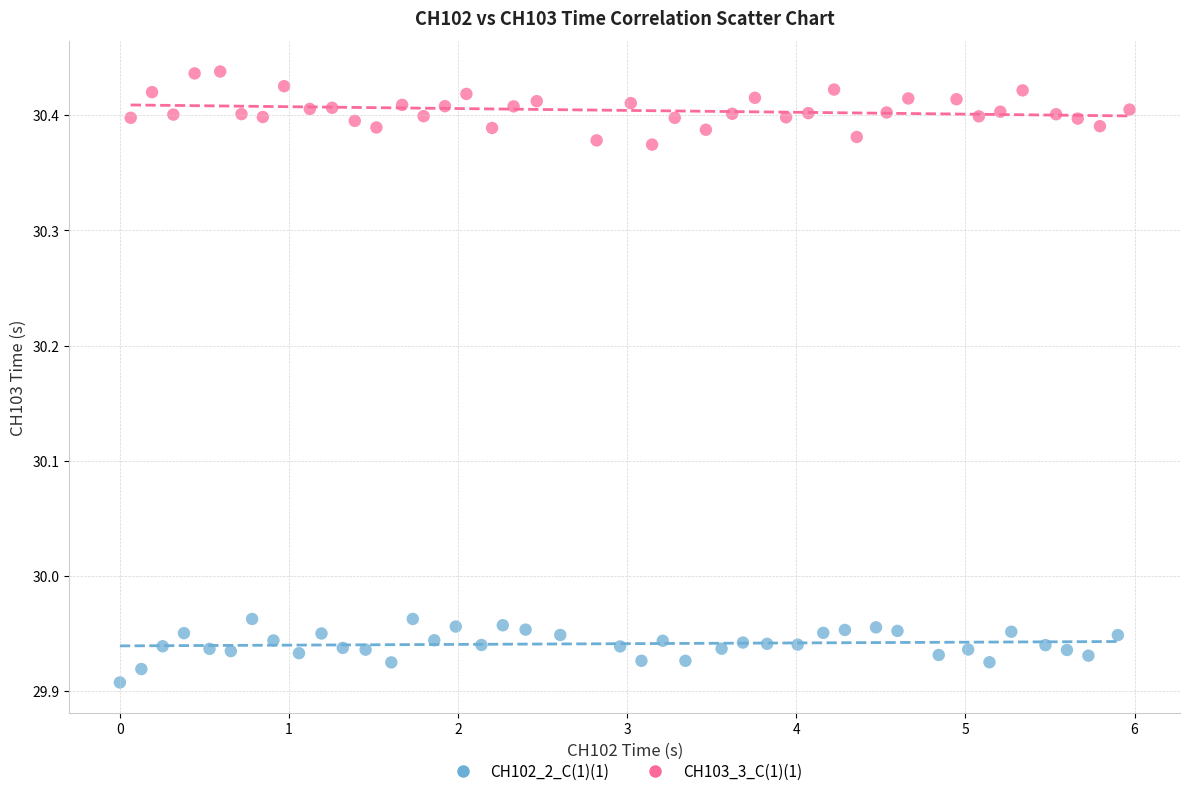

Which series reaches the maximum Y coordinate?

CH103_3_C(1)(1)